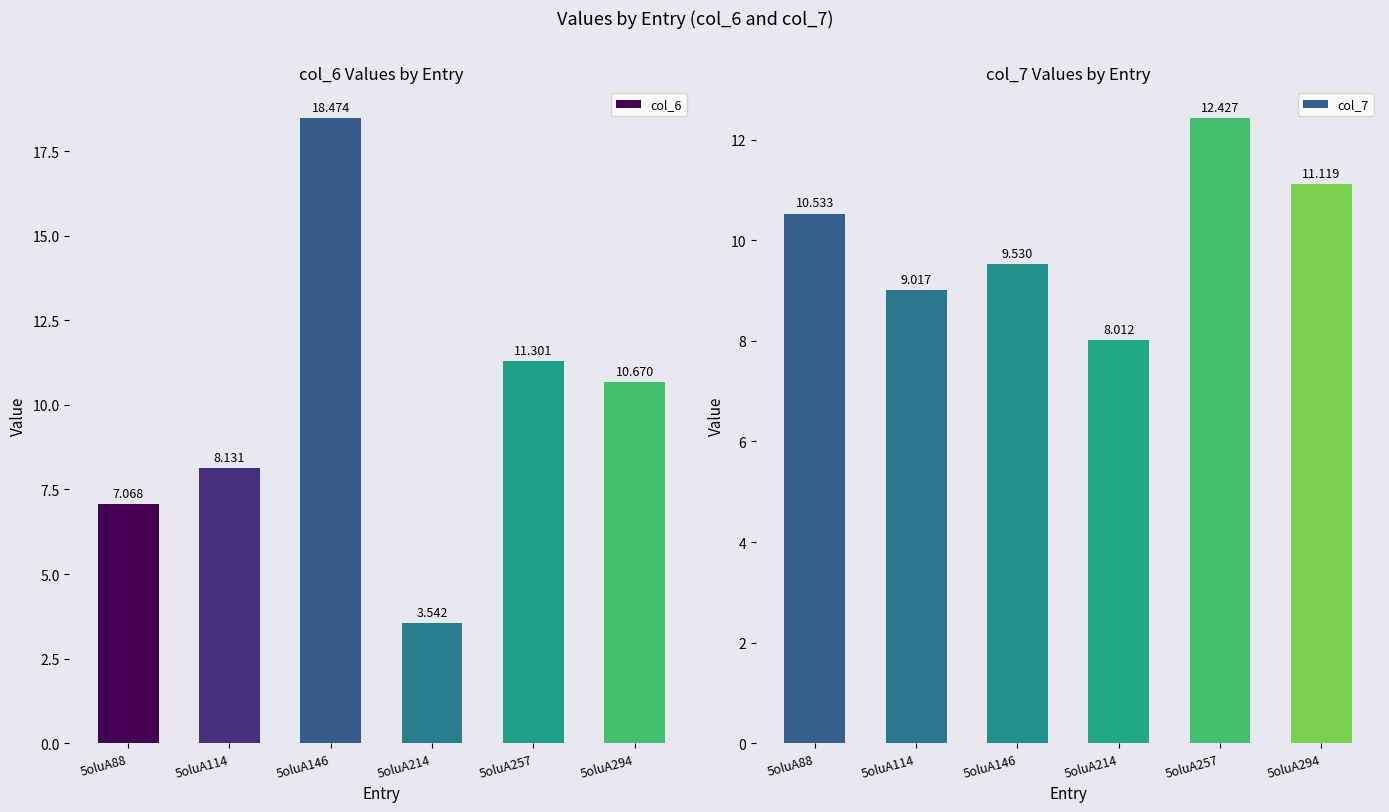

The value of col_6 at 5oluA294 is 10.7. True or false?

True